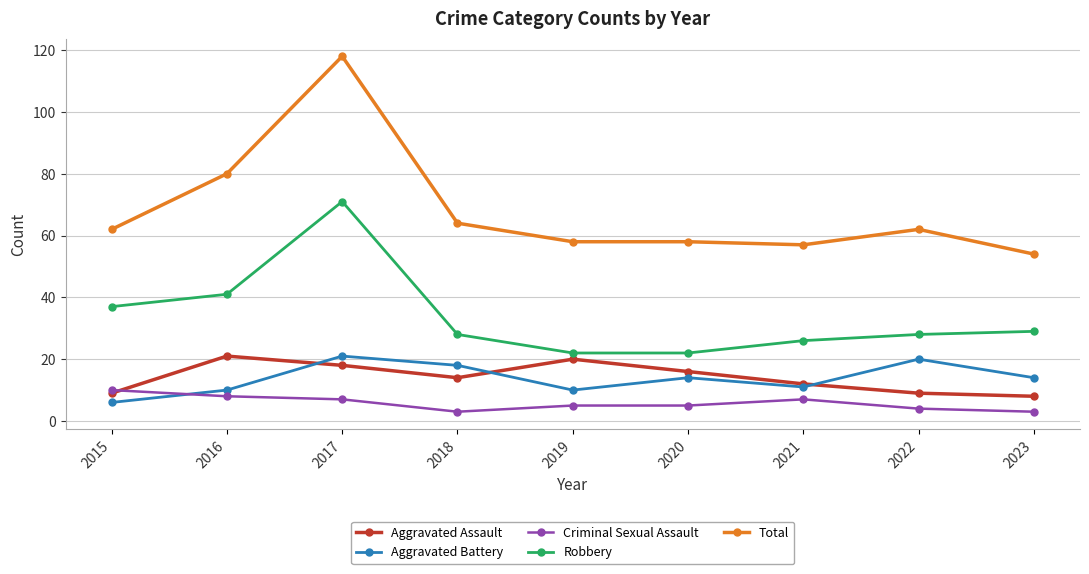

Count the number of data series in this chart.

5